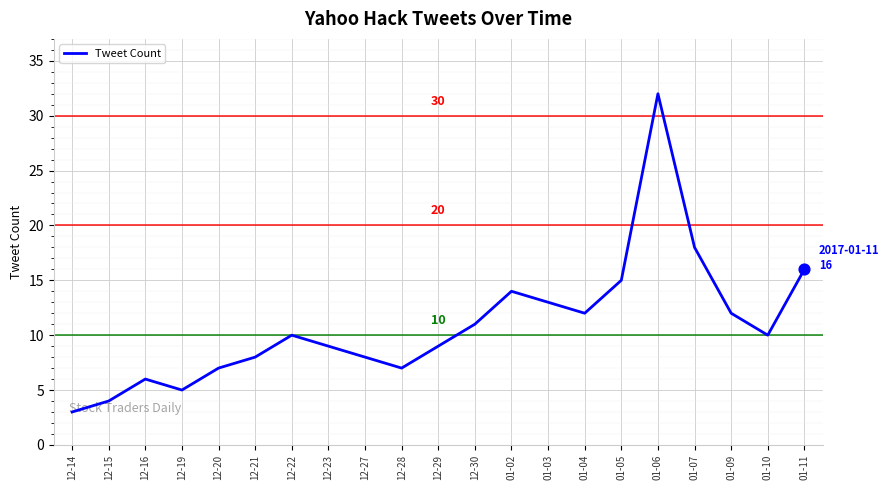

Between 12-29 and 01-07, which is larger?

01-07